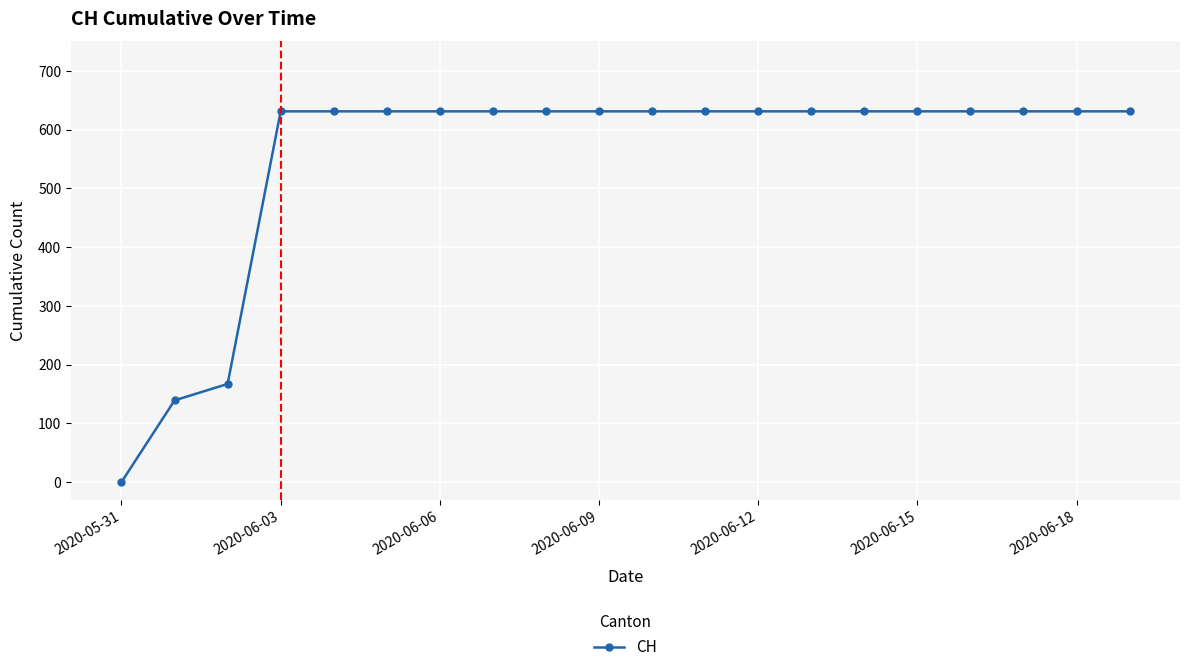

What is the value of the 20th point from the left?

631